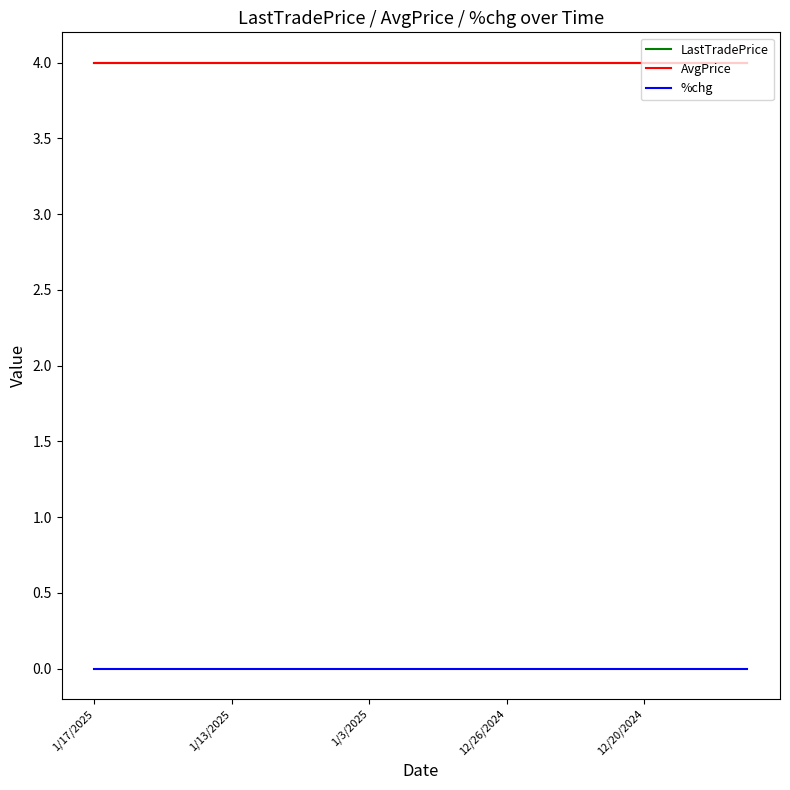

Is this an area chart (filled region under the line)?

No